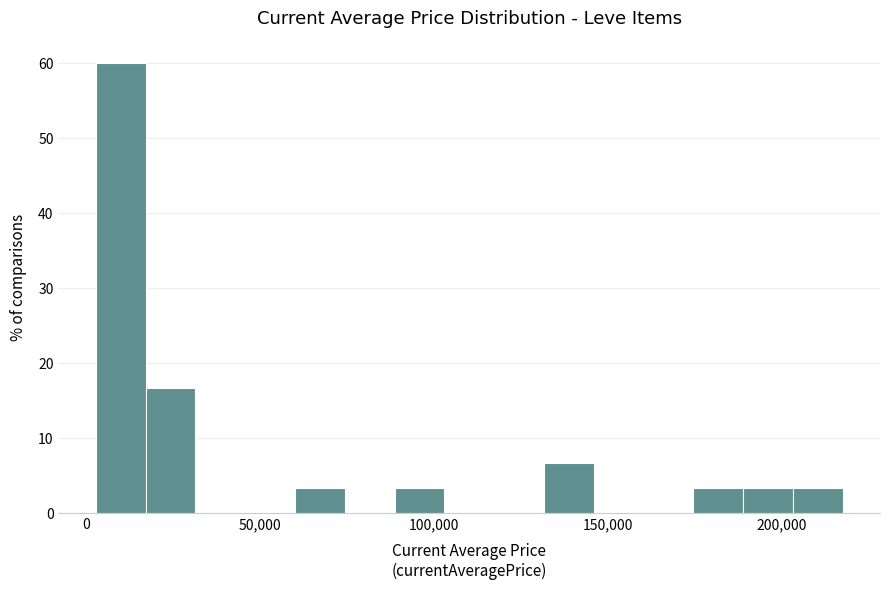

Read against the x-axis, roughly where is the centre of the tallest bar?

10000